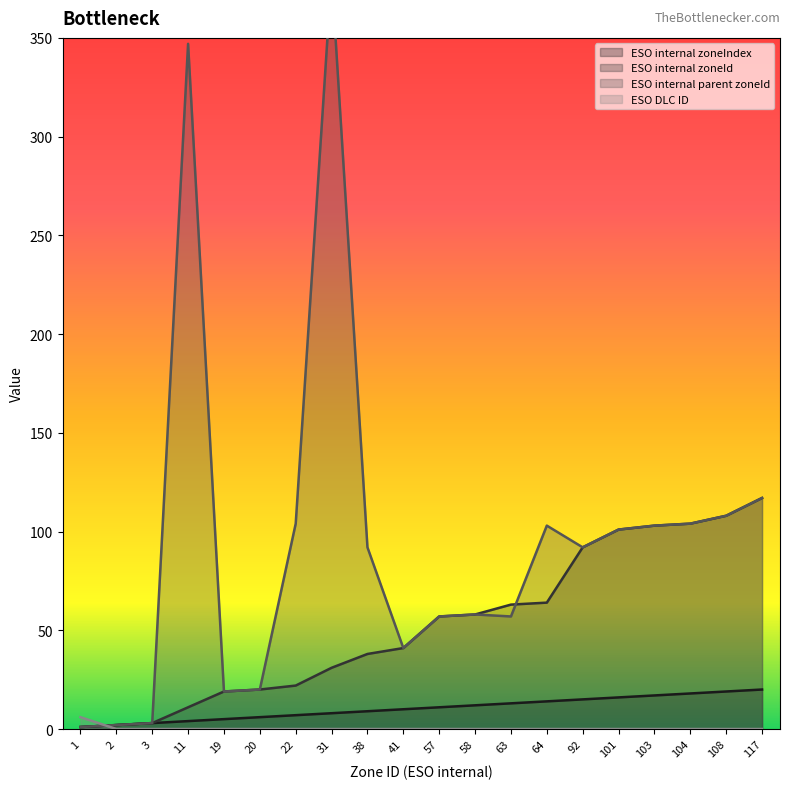

List the labels in order of ESO internal parent zoneId value, largest first.

31, 11, 117, 108, 22, 104, 64, 103, 101, 38, 92, 58, 57, 63, 41, 20, 19, 3, 2, 1